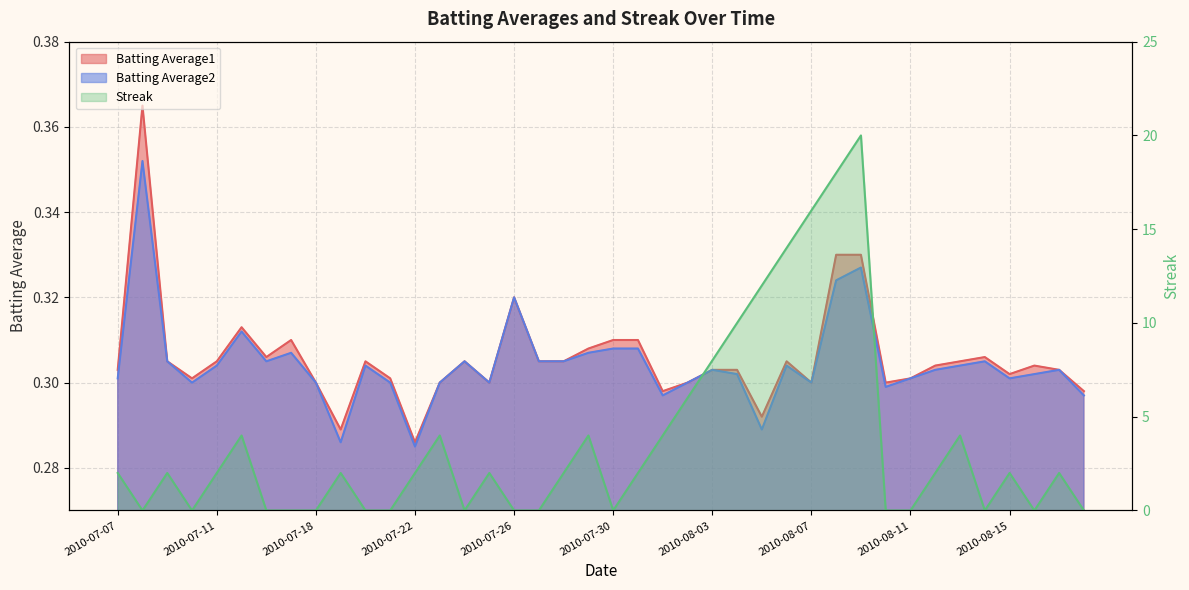

Reading left to right, transcribe all the data shown in this chart.

Batting Average1: 0.3	0.4	0.3	0.3	0.3	0.3	0.3	0.3	0.3	0.3	0.3	0.3	0.3	0.3	0.3	0.3	0.3	0.3	0.3	0.3	0.3	0.3	0.3	0.3	0.3	0.3	0.3	0.3	0.3	0.3	0.3	0.3	0.3	0.3	0.3	0.3	0.3	0.3	0.3	0.3
Batting Average2: 0.3	0.4	0.3	0.3	0.3	0.3	0.3	0.3	0.3	0.3	0.3	0.3	0.3	0.3	0.3	0.3	0.3	0.3	0.3	0.3	0.3	0.3	0.3	0.3	0.3	0.3	0.3	0.3	0.3	0.3	0.3	0.3	0.3	0.3	0.3	0.3	0.3	0.3	0.3	0.3
Streak: 2.0	0.0	2.0	0.0	2.0	4.0	0.0	0.0	0.0	2.0	0.0	0.0	2.0	4.0	0.0	2.0	0.0	0.0	2.0	4.0	0.0	2.0	4.0	6.0	8.0	10.0	12.0	14.0	16.0	18.0	20.0	0.0	0.0	2.0	4.0	0.0	2.0	0.0	2.0	0.0